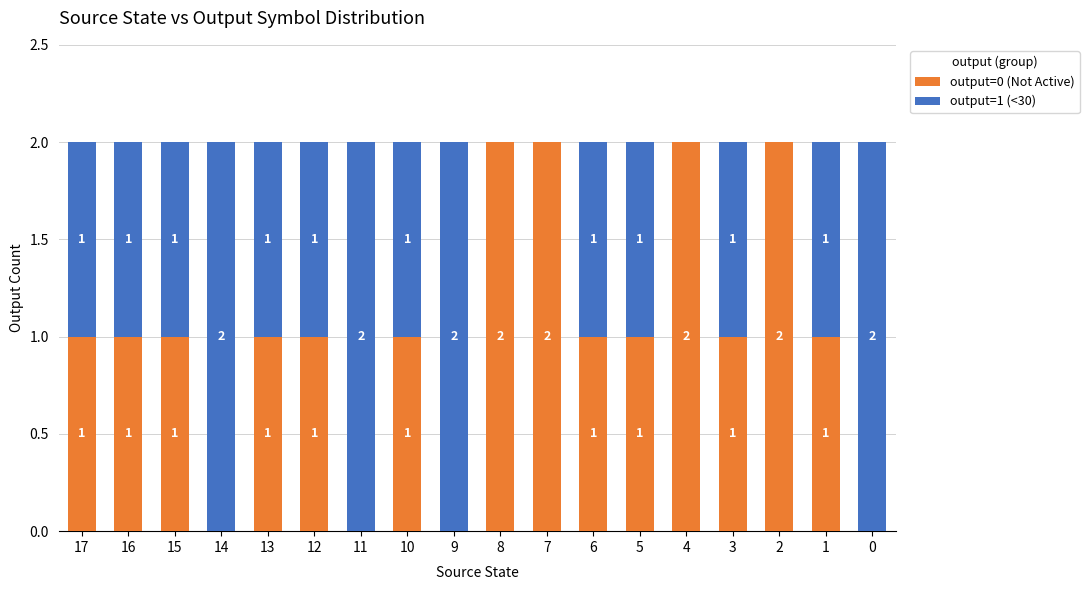

Reading right to left, what are the values for output=0 (Not Active)?

0=0	1=1	2=2	3=1	4=2	5=1	6=1	7=2	8=2	9=0	10=1	11=0	12=1	13=1	14=0	15=1	16=1	17=1